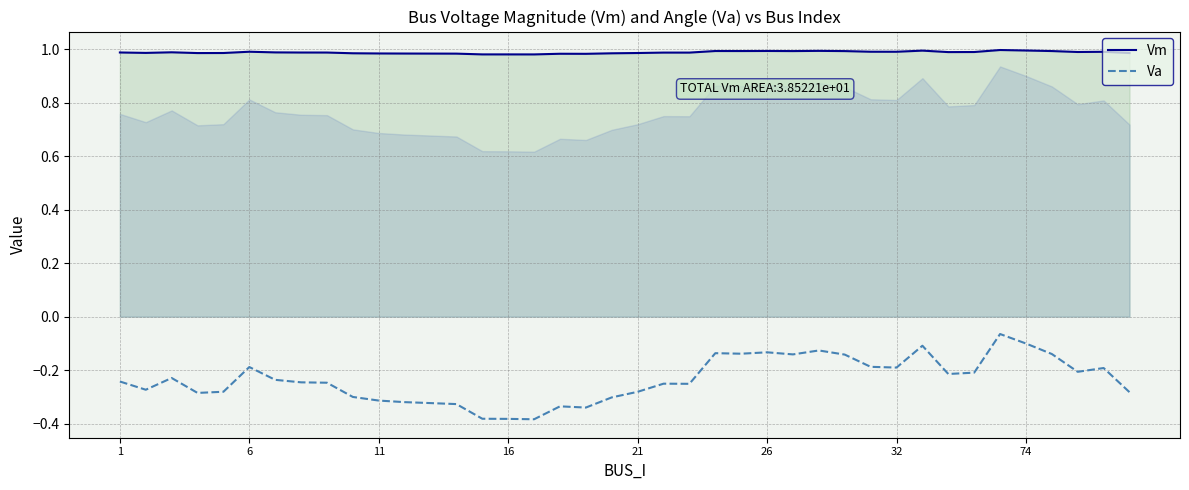

What is the maximum value for Vm?

1.0